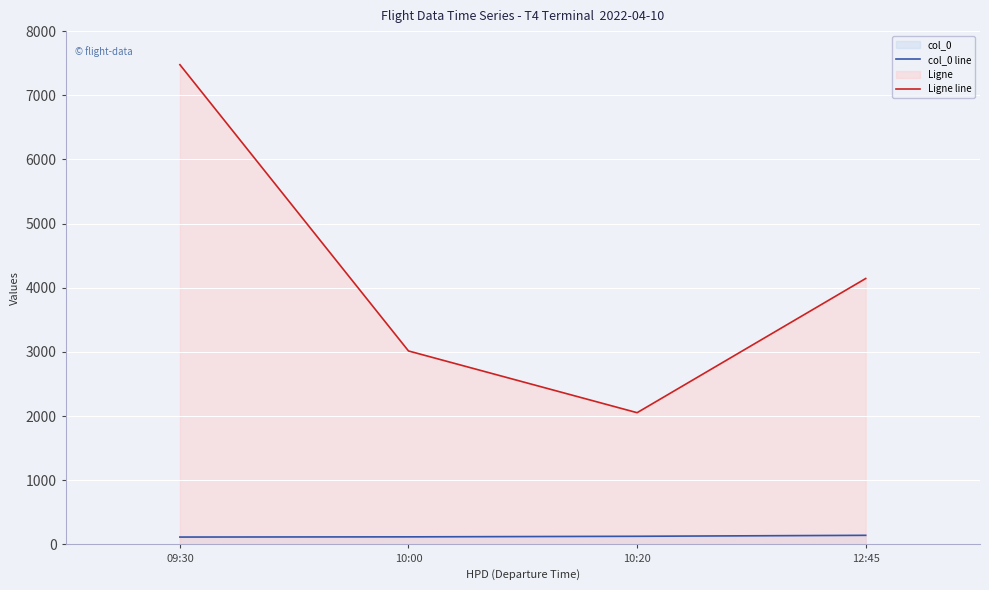

At which label is col_0 line closest to 129?

10:20